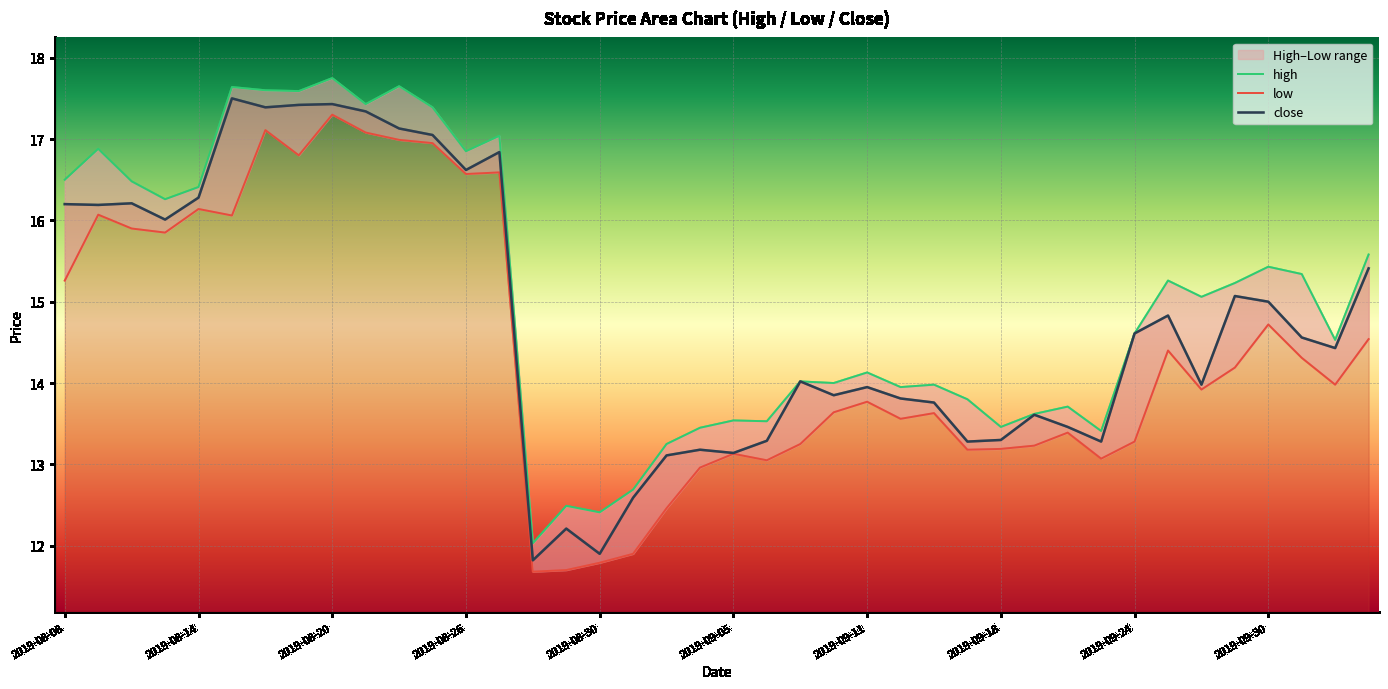

True or false: low and high cross at least once.

False